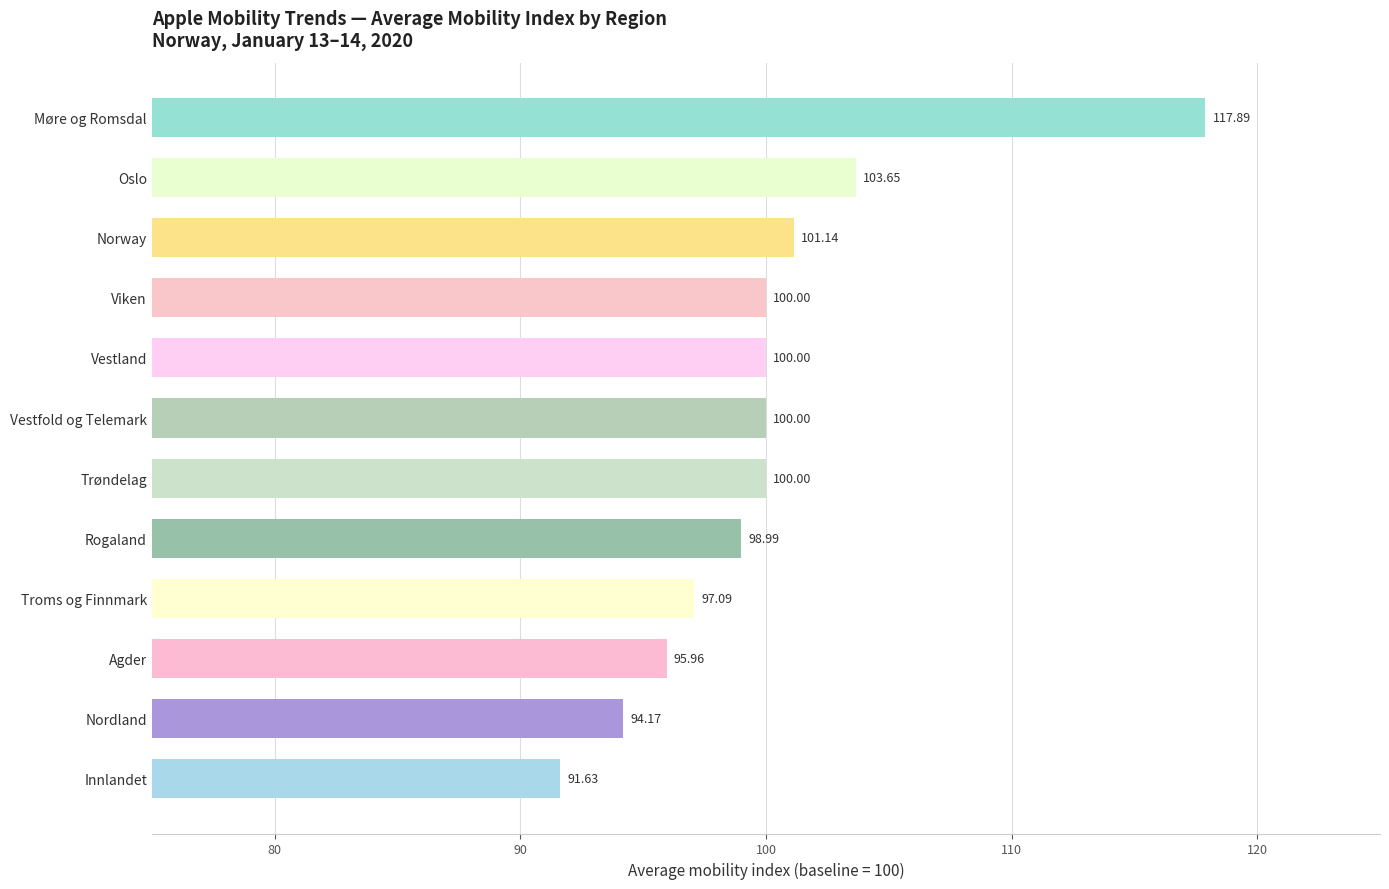

What is the difference between the second highest and second lowest values?

9.5